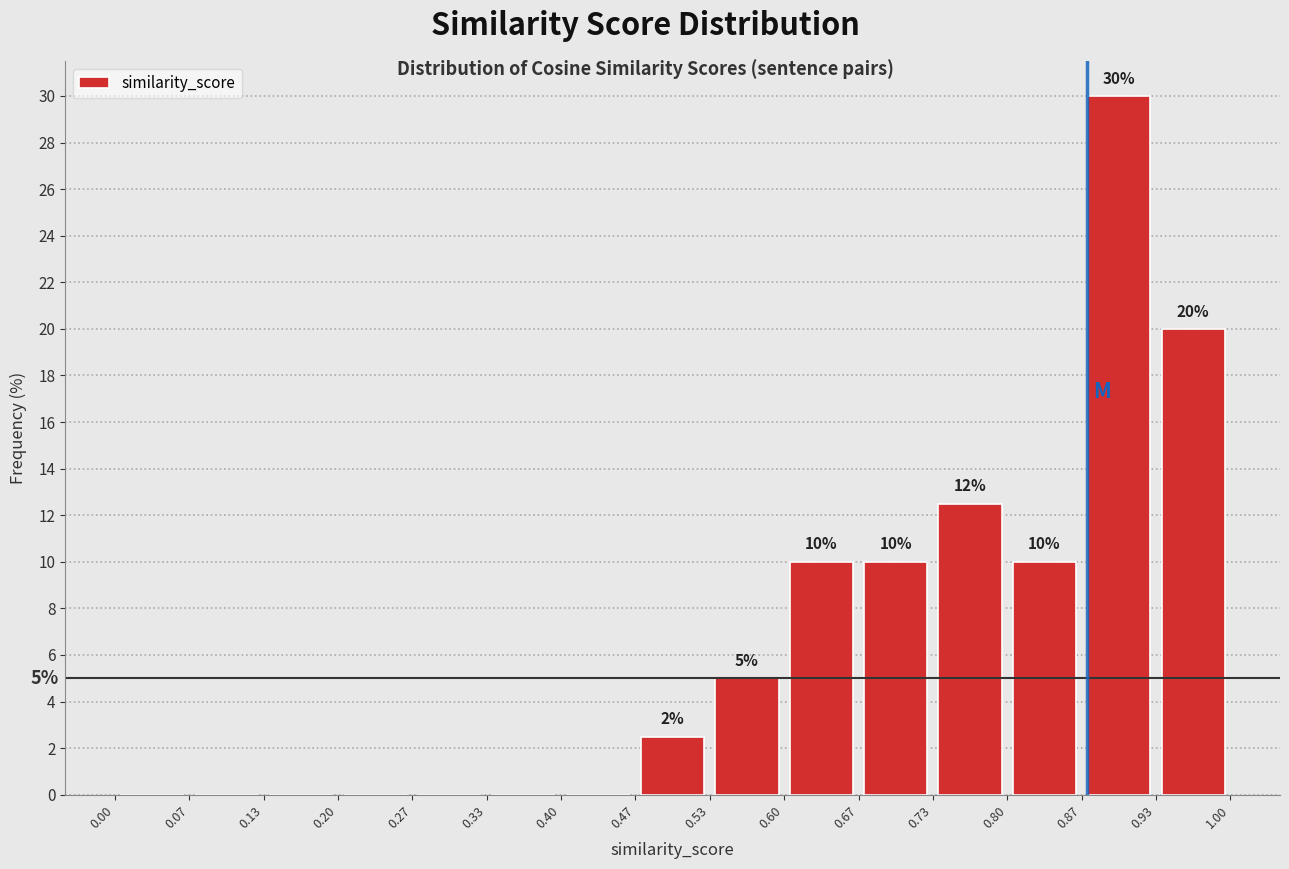

Over which range of the x-axis is the bar tallest?

0.87 to 0.93